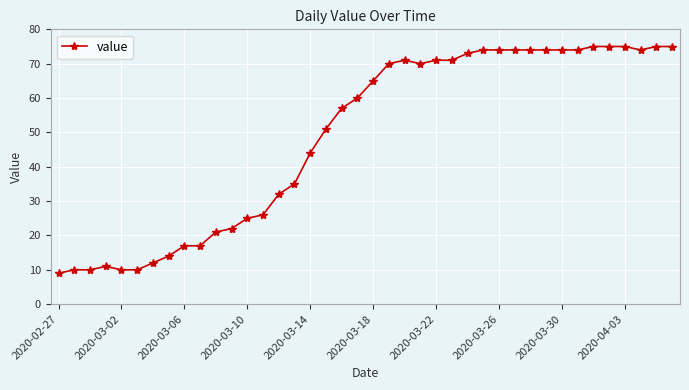

What is the sum of all values?

1951